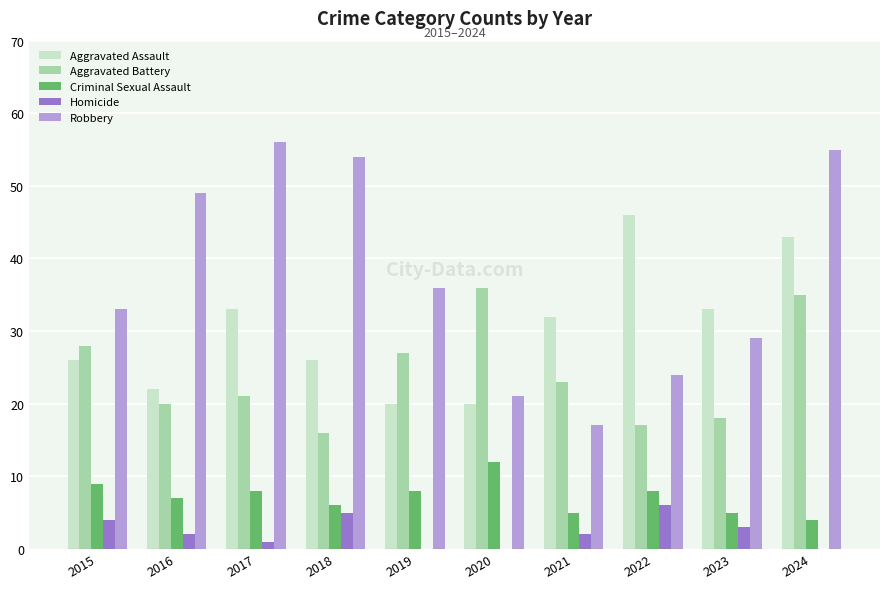

Reading left to right, transcribe all the data shown in this chart.

Aggravated Assault: 26	22	33	26	20	20	32	46	33	43
Aggravated Battery: 28	20	21	16	27	36	23	17	18	35
Criminal Sexual Assault: 9	7	8	6	8	12	5	8	5	4
Homicide: 4	2	1	5	0	0	2	6	3	0
Robbery: 33	49	56	54	36	21	17	24	29	55